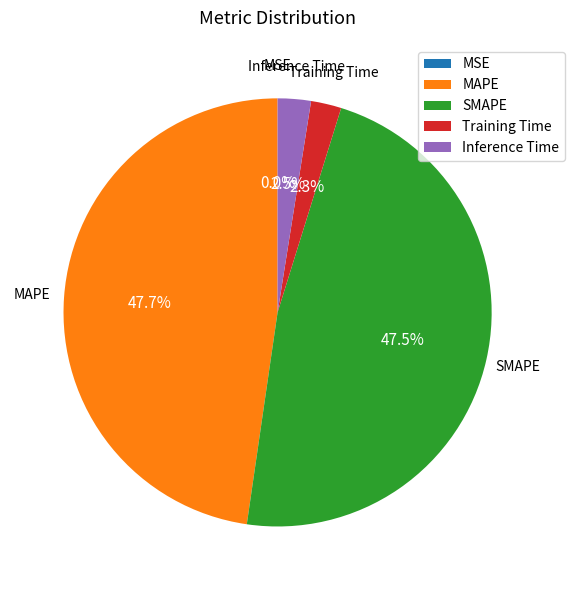

Is Training Time the majority of the pie?

No